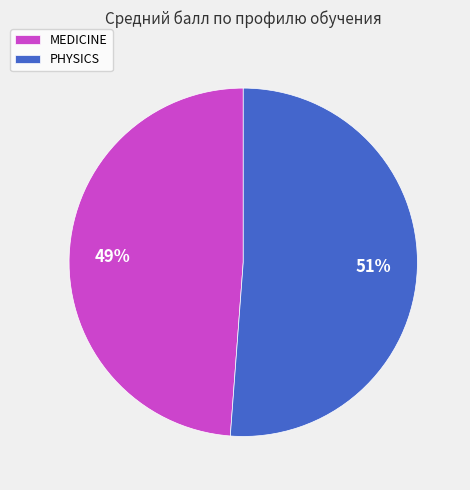

Combined, do PHYSICS and MEDICINE account for over 50%?

Yes